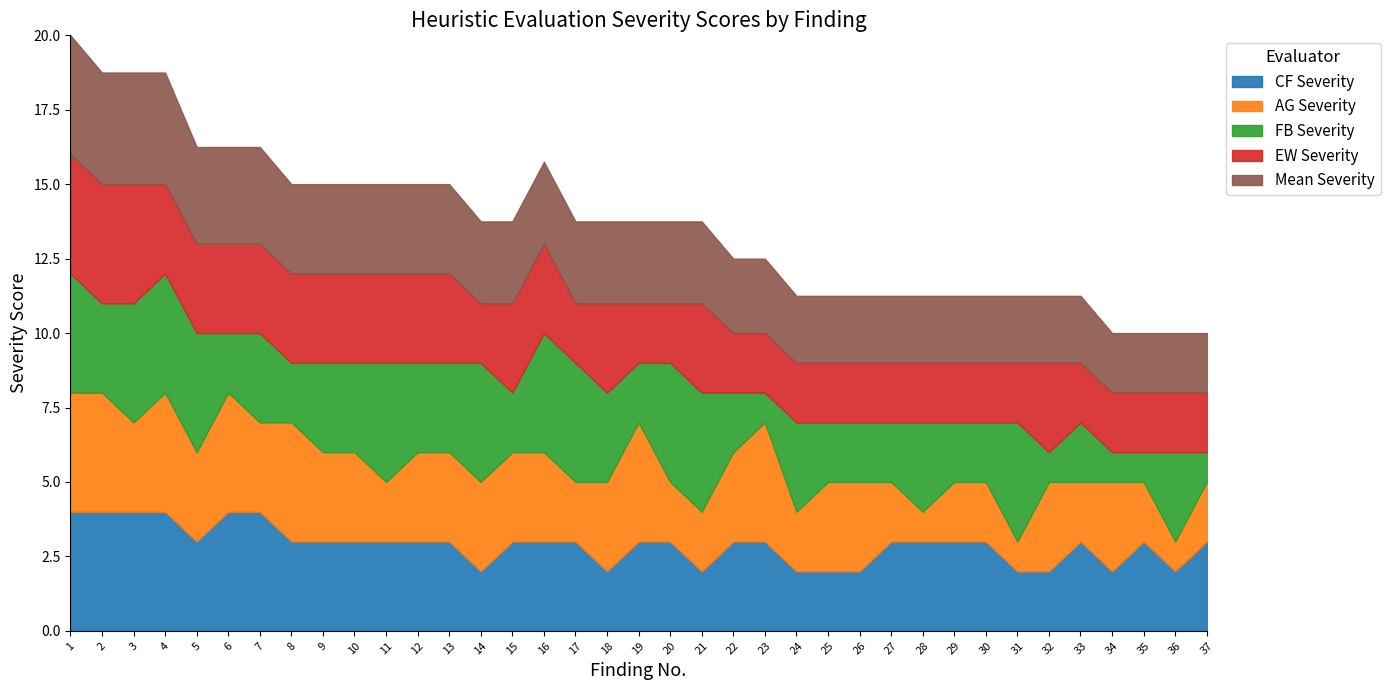

True or false: CF Severity has a value of 2.0 at 18.

True